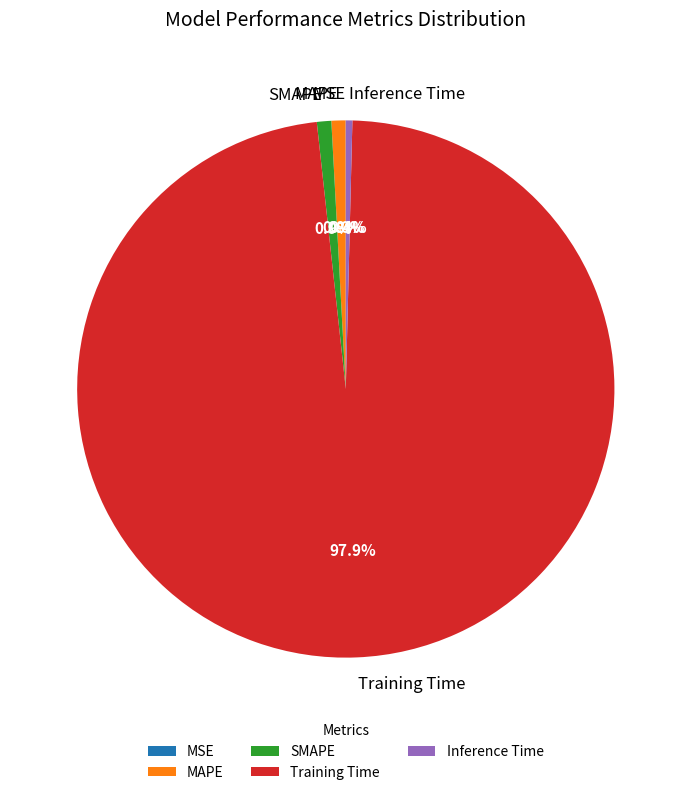

Which slice represents more than half of the pie?

Training Time